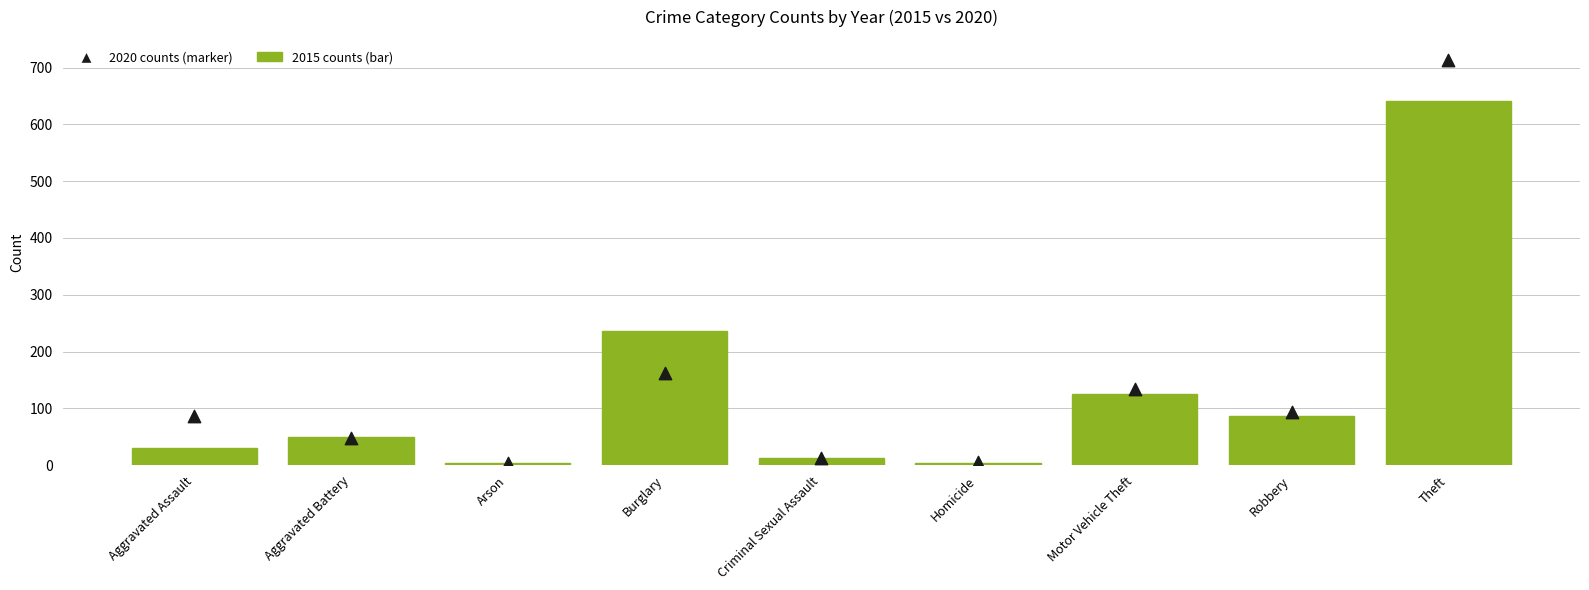

Which series has the largest Y range (max minus min)?

2020 counts (marker)